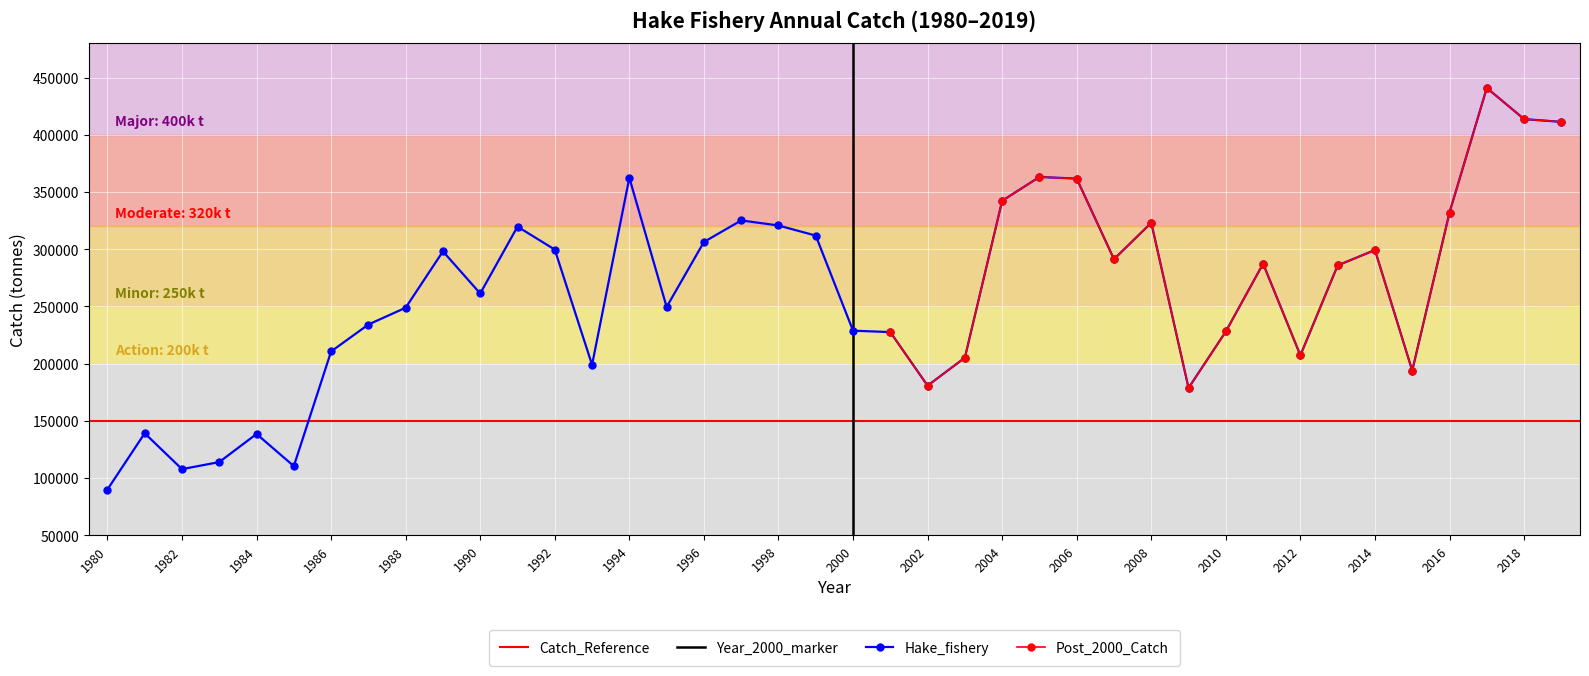

What value does the data have at 1985?

110399.2